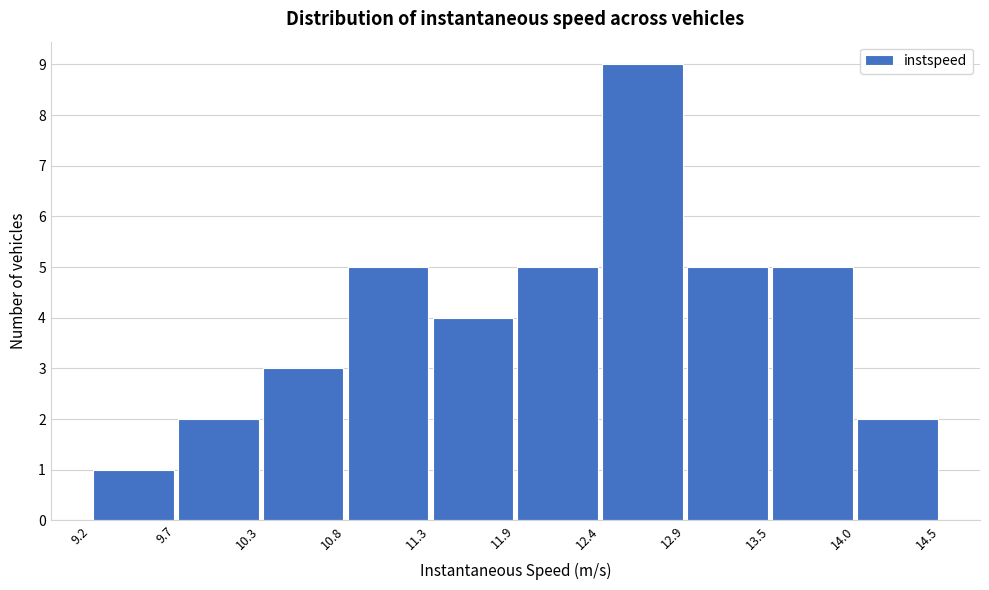

How tall is the bar that spans 11.9 to 12.4 on the x-axis? The values are not printed on the chart, so give them approximately, as read against the axis.

5